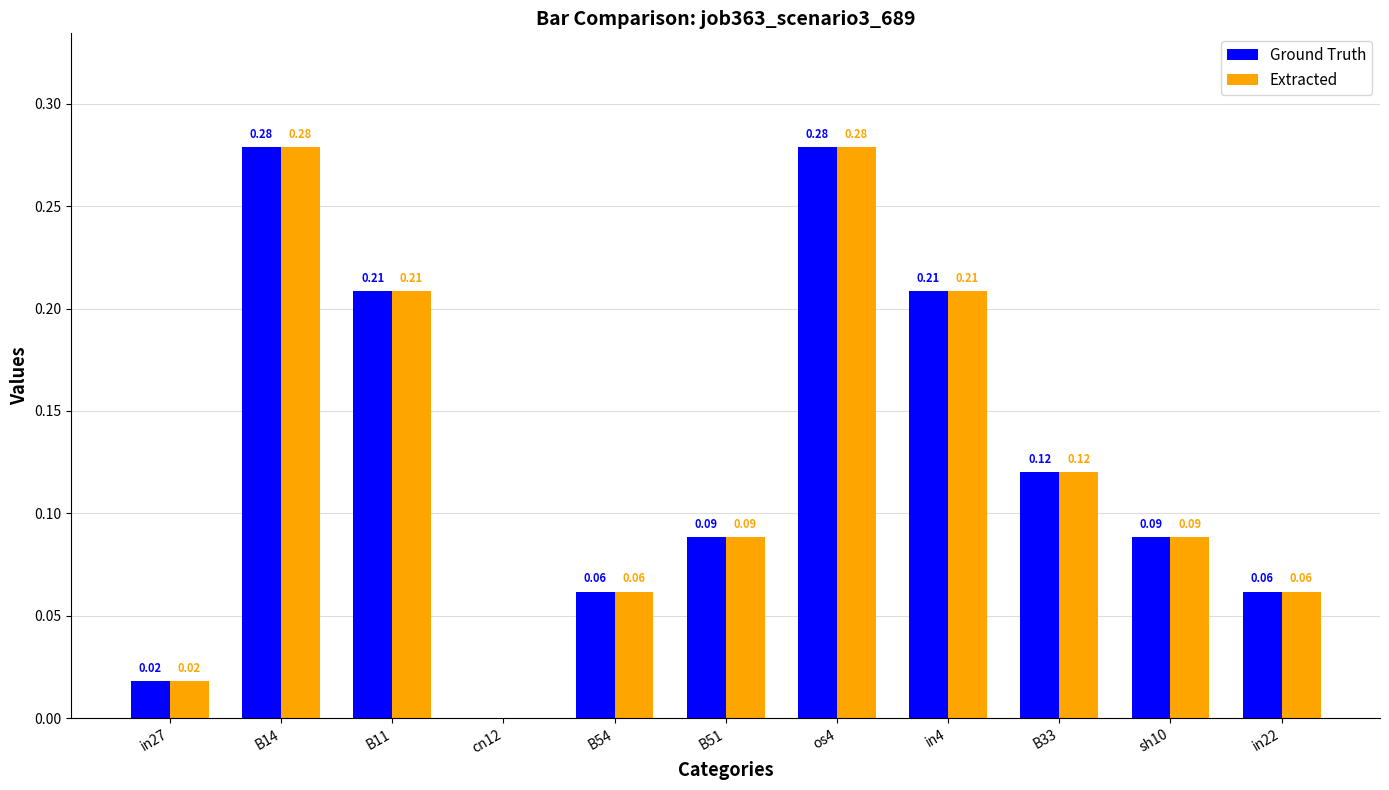

How many values in the Extracted series exceed 0?

10